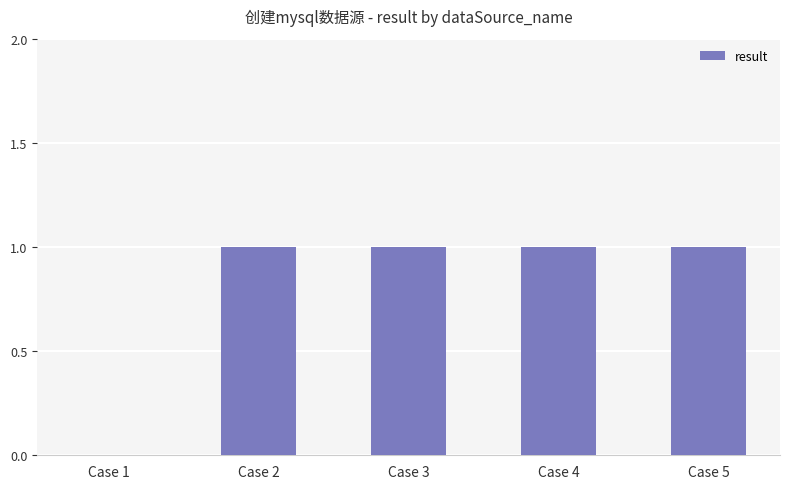

What is the change in value from Case 1 to Case 5?

+1